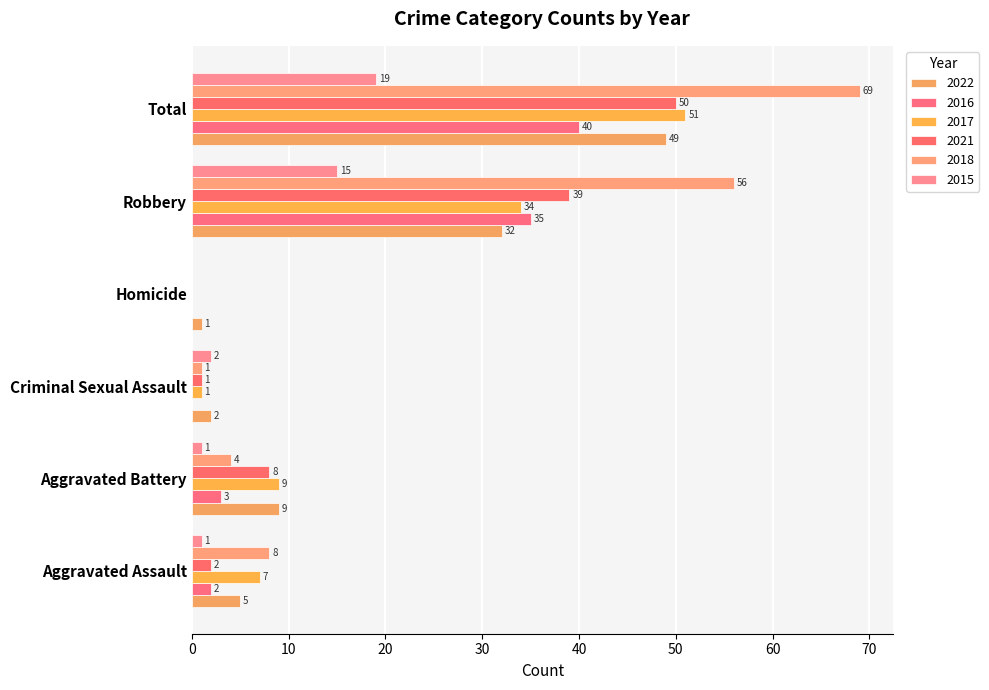

True or false: 2015 has a value of 2 at Aggravated Assault.

False